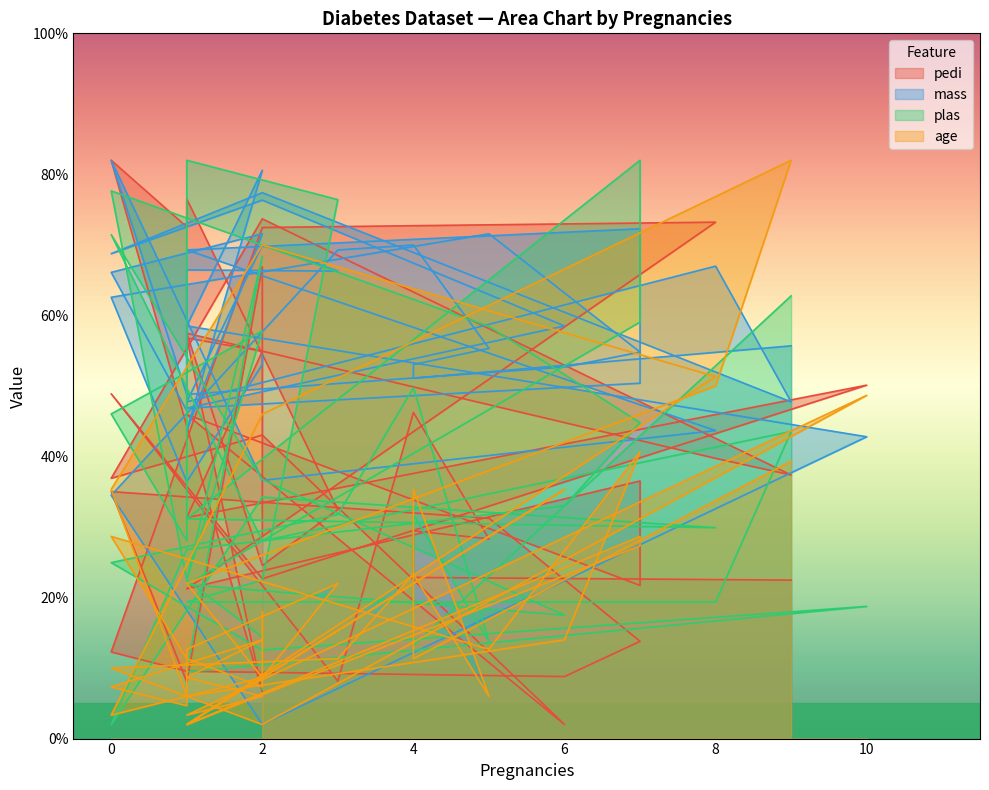

Rank the series by their maximum value, from lowest to highest.

pedi, mass, age, plas